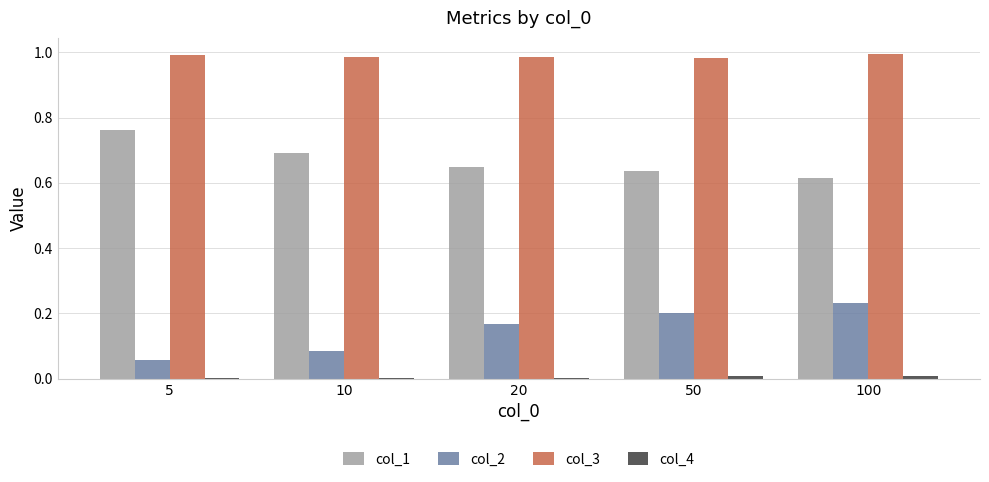

Is the value of col_1 at 10 greater than the value of col_3 at 10?

No